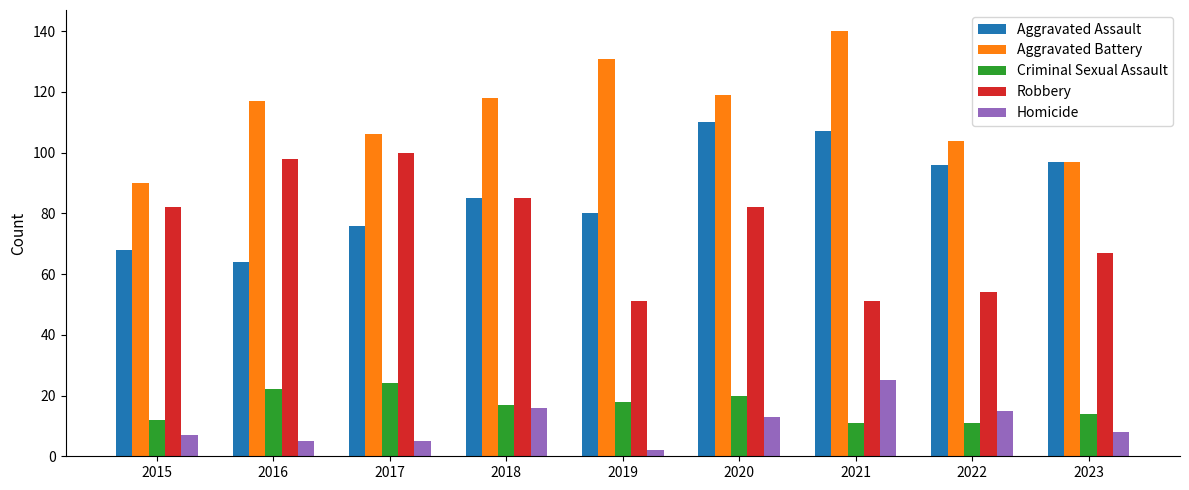

What is the sum of all Robbery values?

670